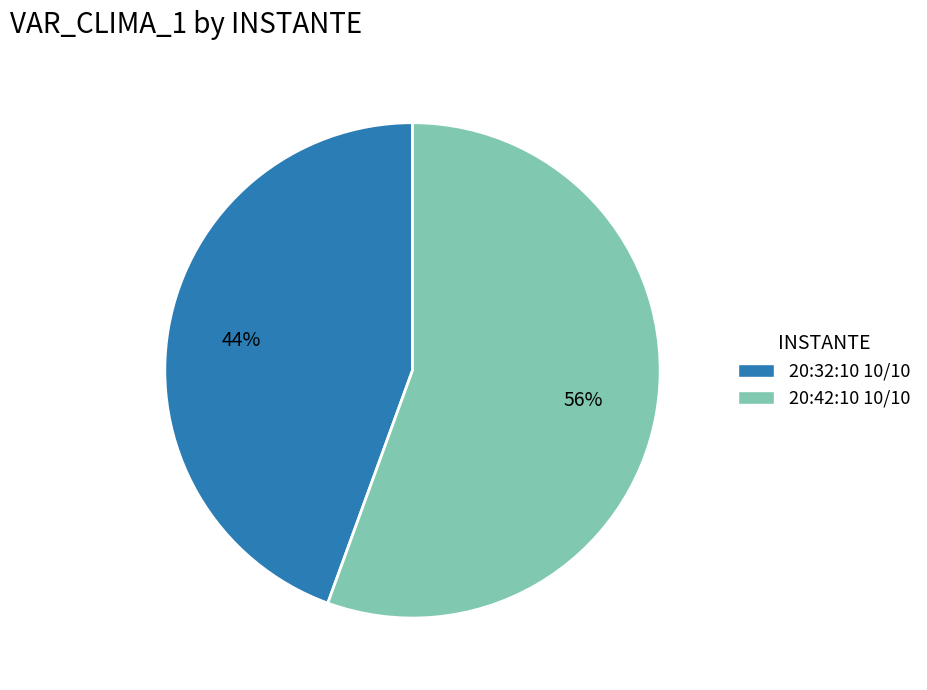

Which slice is the largest?

20:42:10 10/10